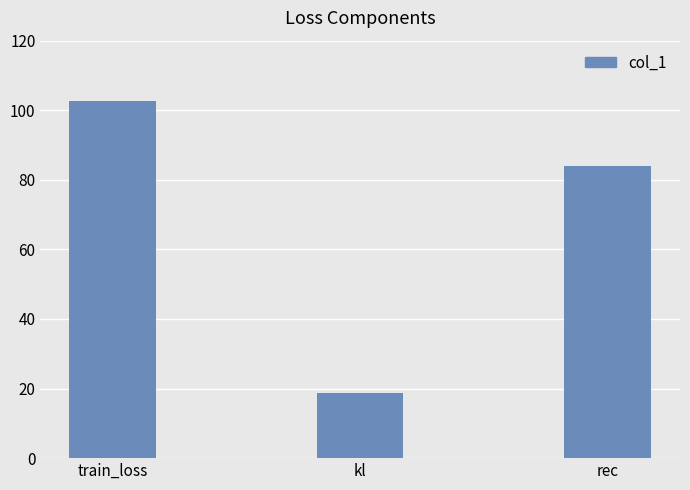

Reading left to right, list all the values displayed in this chart.

train_loss=102.7	kl=18.7	rec=84.1